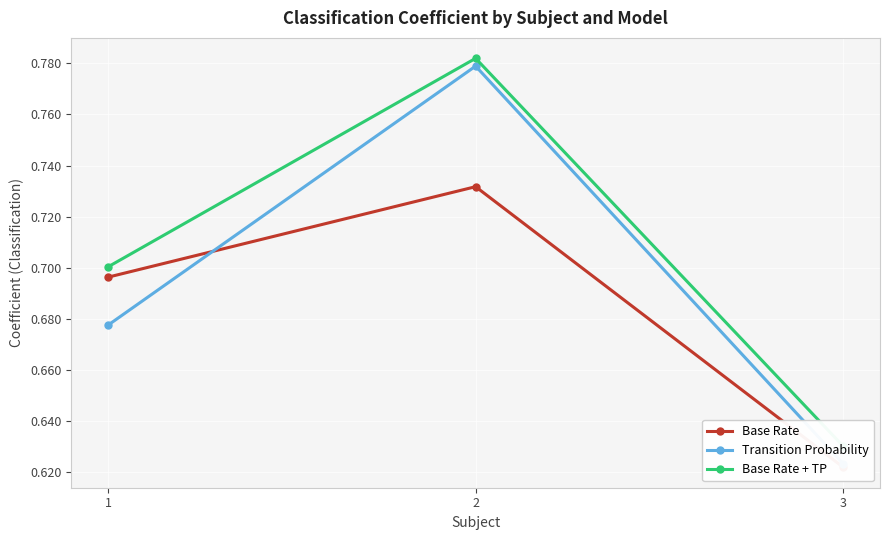

Rank the series by their maximum value, from highest to lowest.

Base Rate + TP, Transition Probability, Base Rate